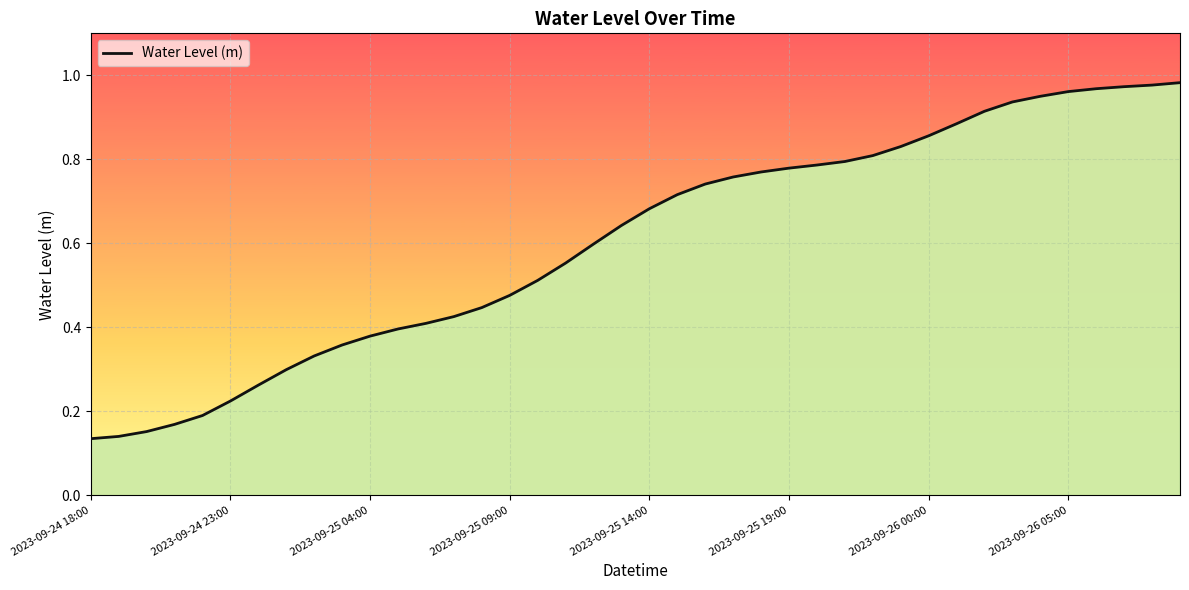

How many series are shown in this chart?

1